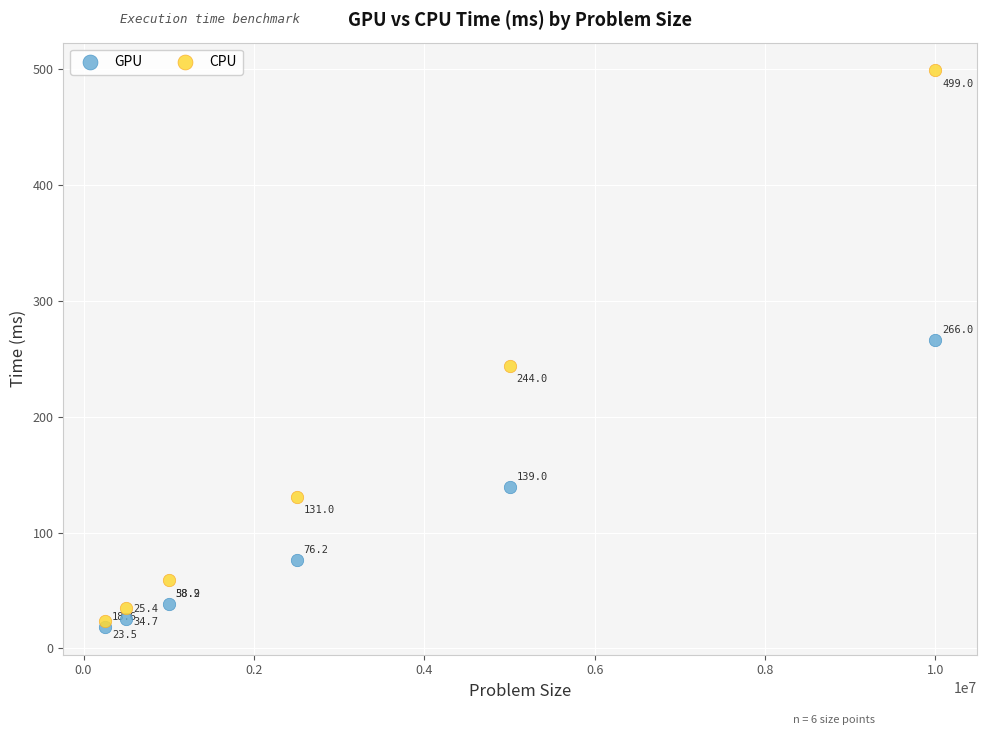

In the GPU series, what Y value is closest to 142?

139.0